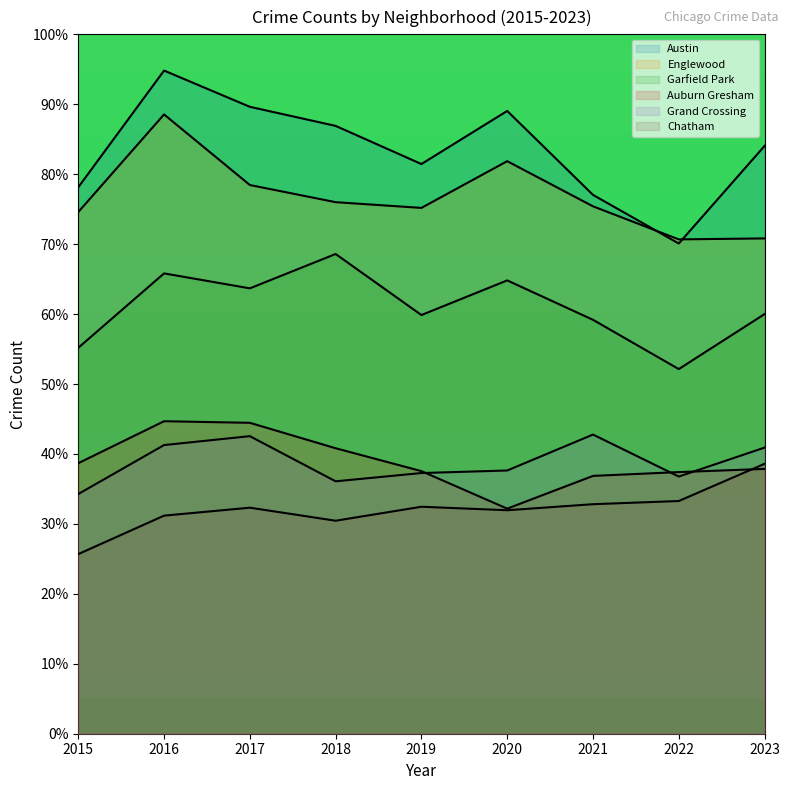

Which series has the largest range (max minus min)?

Austin